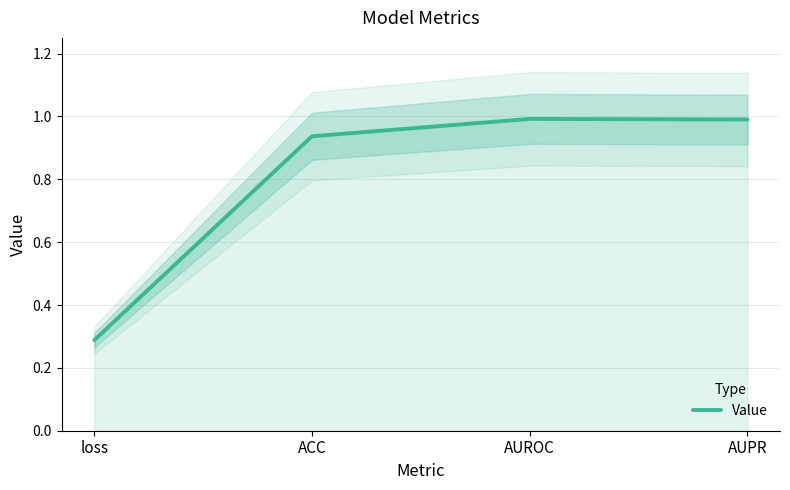

Rank the categories by value from highest to lowest.

AUROC, AUPR, ACC, loss